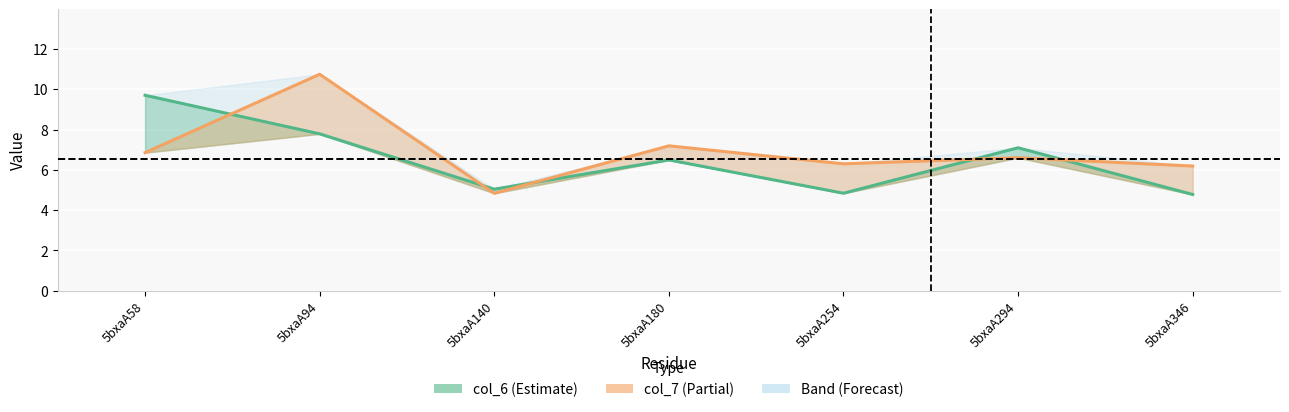

Between which two adjacent categories do col_7 and col_6 first intersect?

5bxaA58 and 5bxaA94